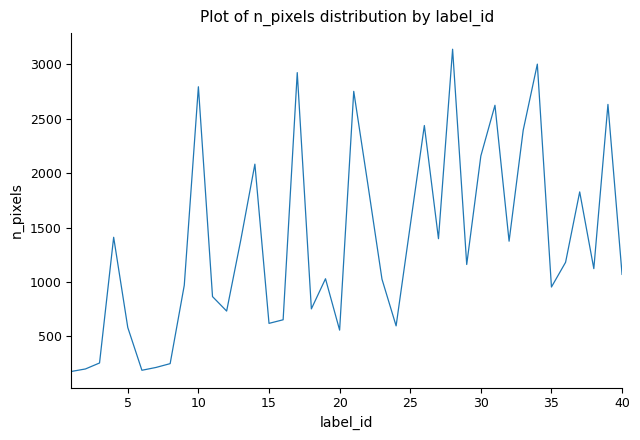

What is the difference between the maximum and minimum values?

2961